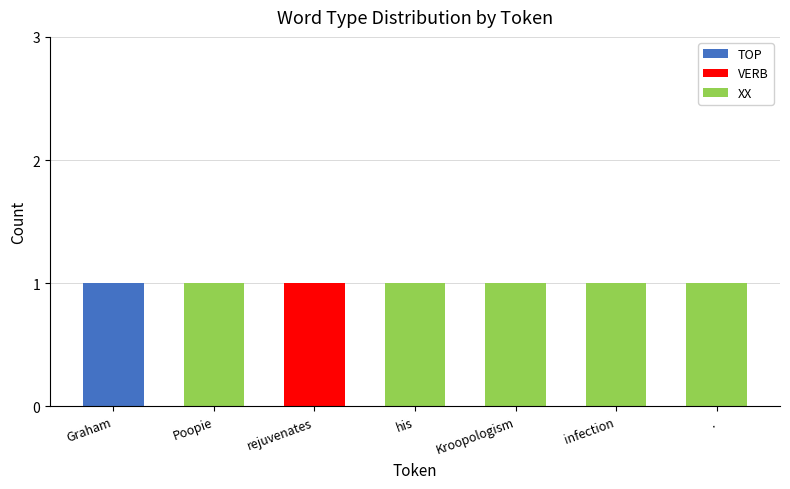

What are all the series names shown in the legend?

TOP, VERB, XX